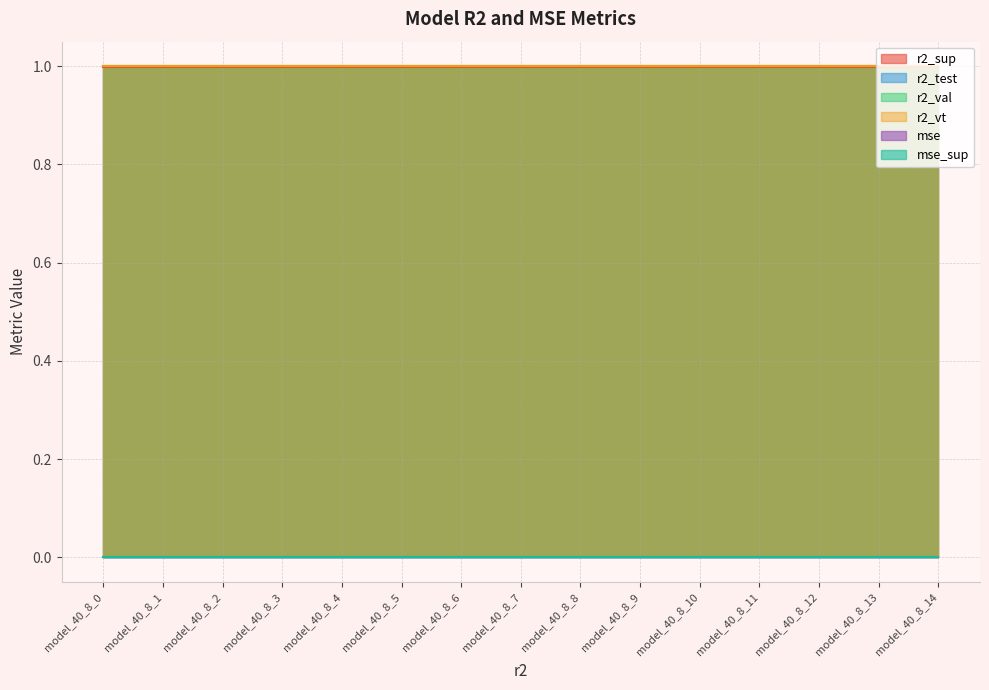

How many lines are shown in the chart?

6